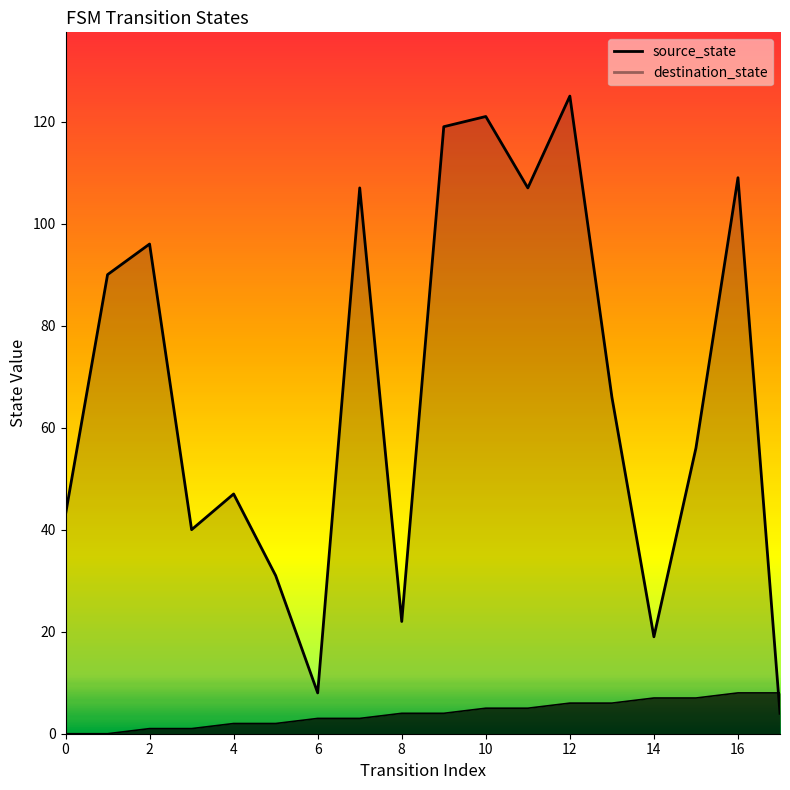

How many lines are shown in the chart?

2